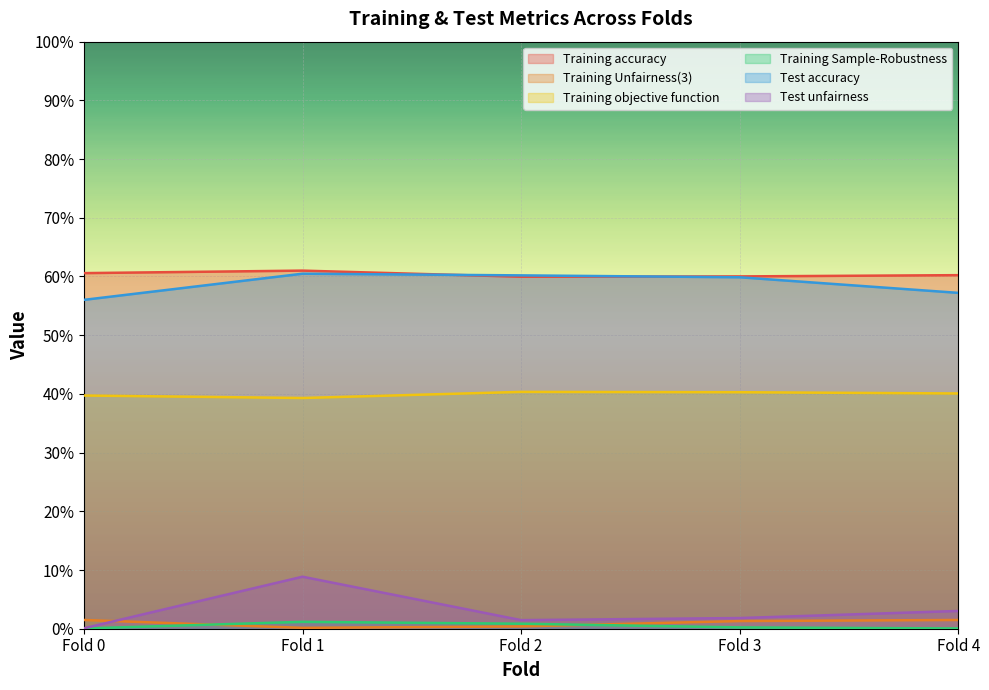

At Fold 3, list the series in order from smallest to largest.

Training Sample-Robustness, Training Unfairness(3), Test unfairness, Training objective function, Test accuracy, Training accuracy